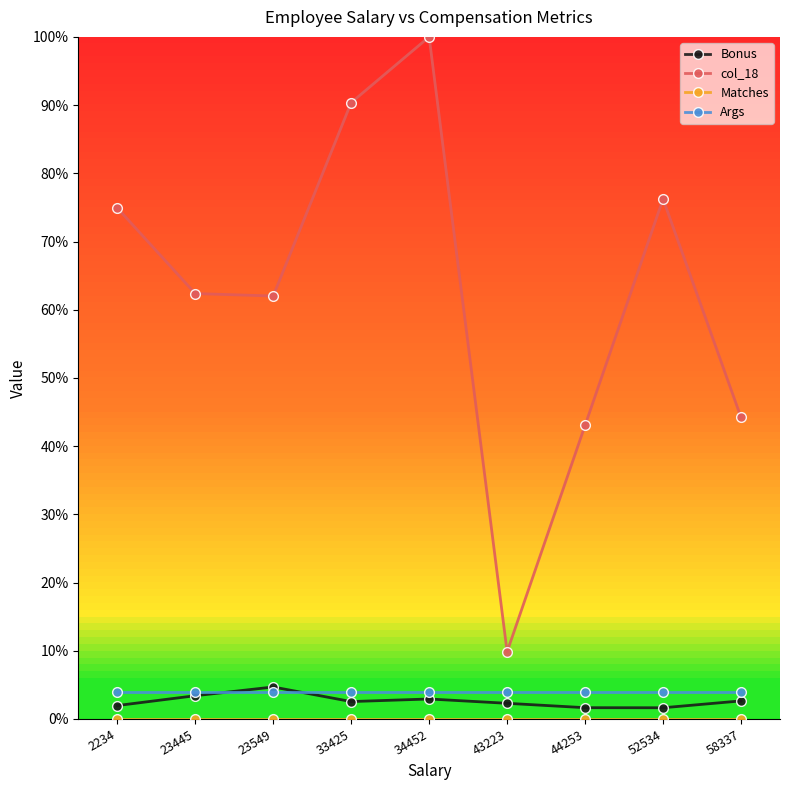

Is it true that col_18 equals 44.2 at 58337?

True